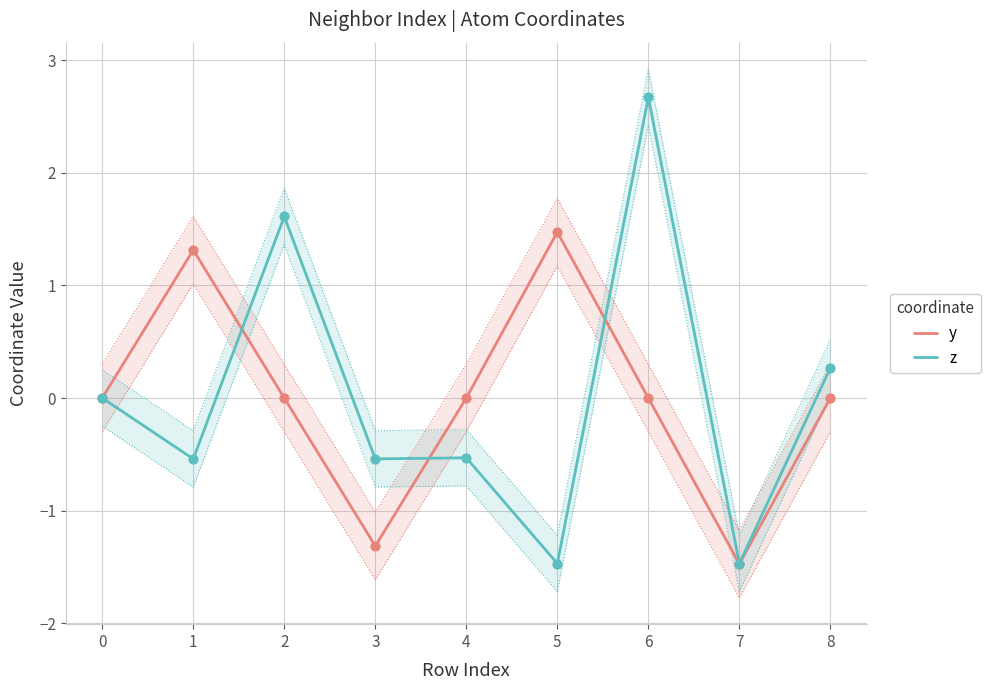

True or false: z has a value of 1.6 at 2.

True